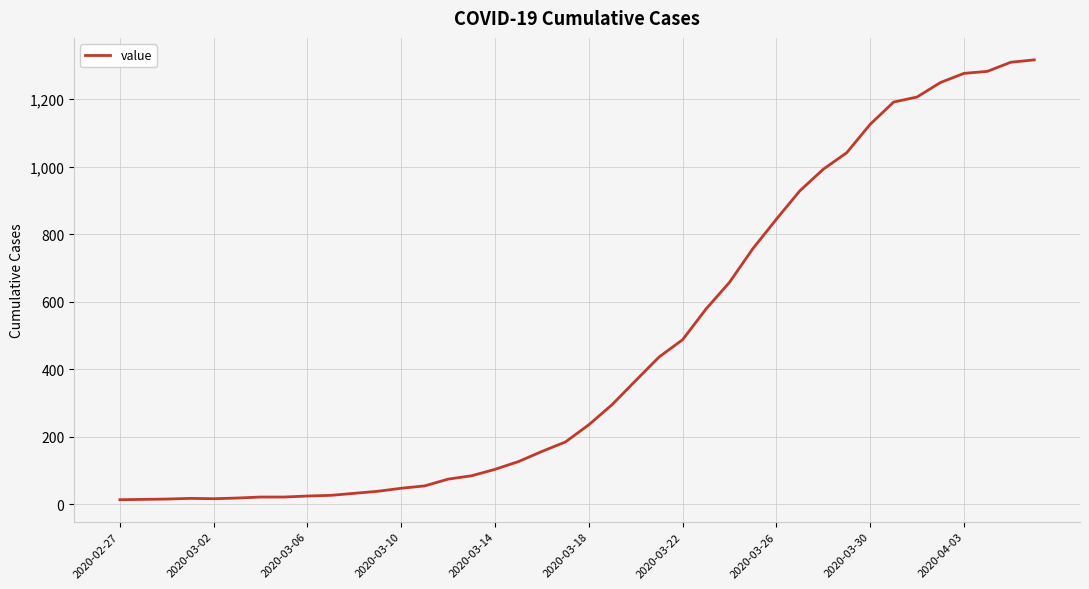

What is the average value?

466